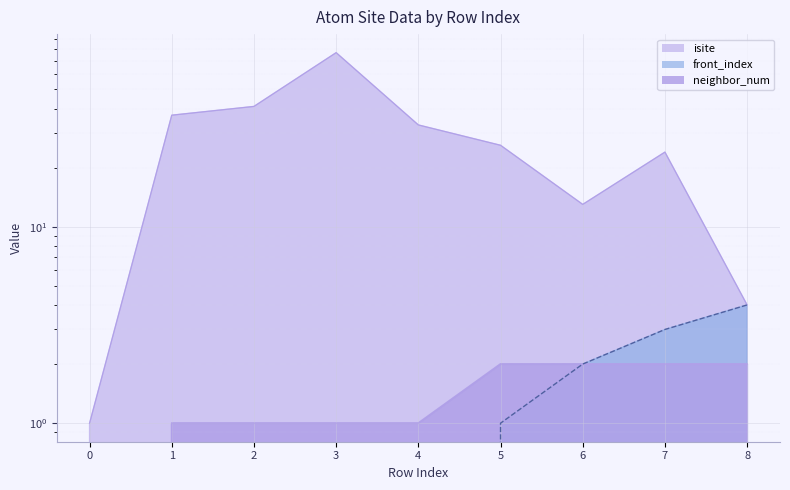

Reading left to right, list all the values displayed in this chart.

isite: 0=1	1=37	2=41	3=77	4=33	5=26	6=13	7=24	8=4
neighbor_num: 0=0	1=1	2=1	3=1	4=1	5=2	6=2	7=2	8=2
front_index: 0=0	1=0	2=0	3=0	4=0	5=1	6=2	7=3	8=4